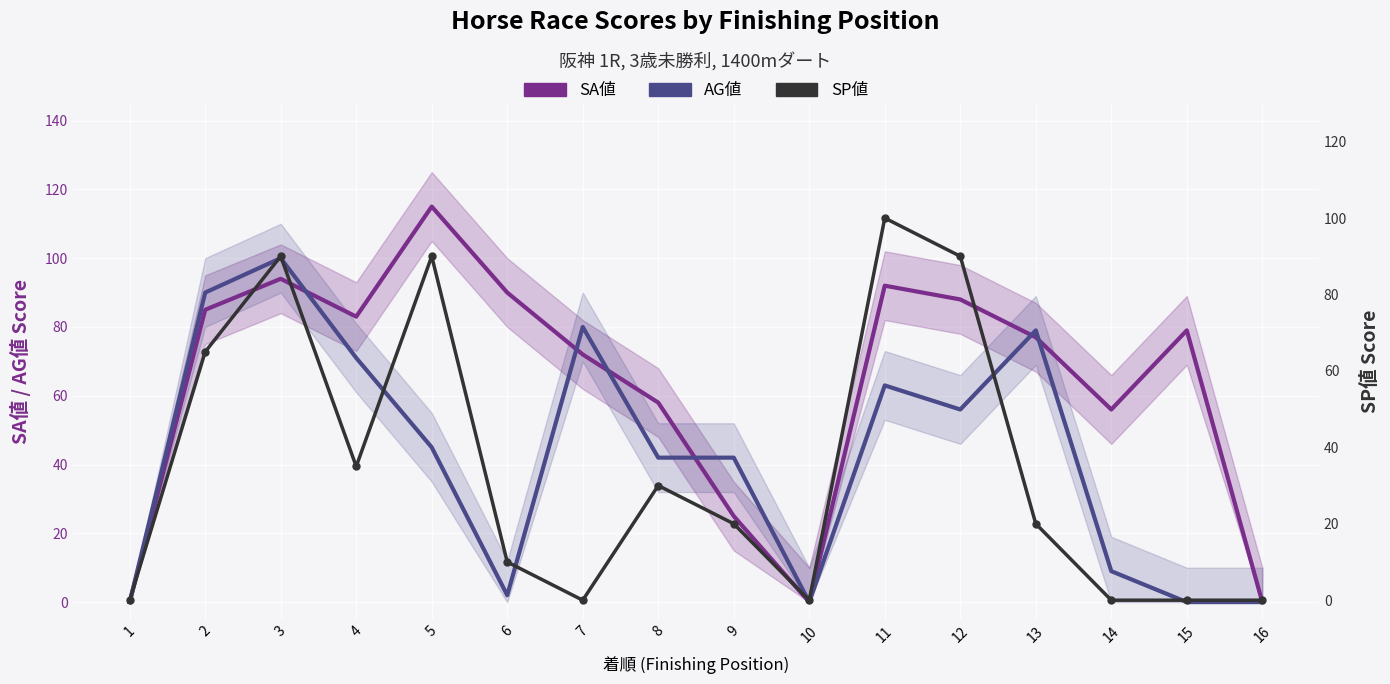

What is the greatest value displayed?

115